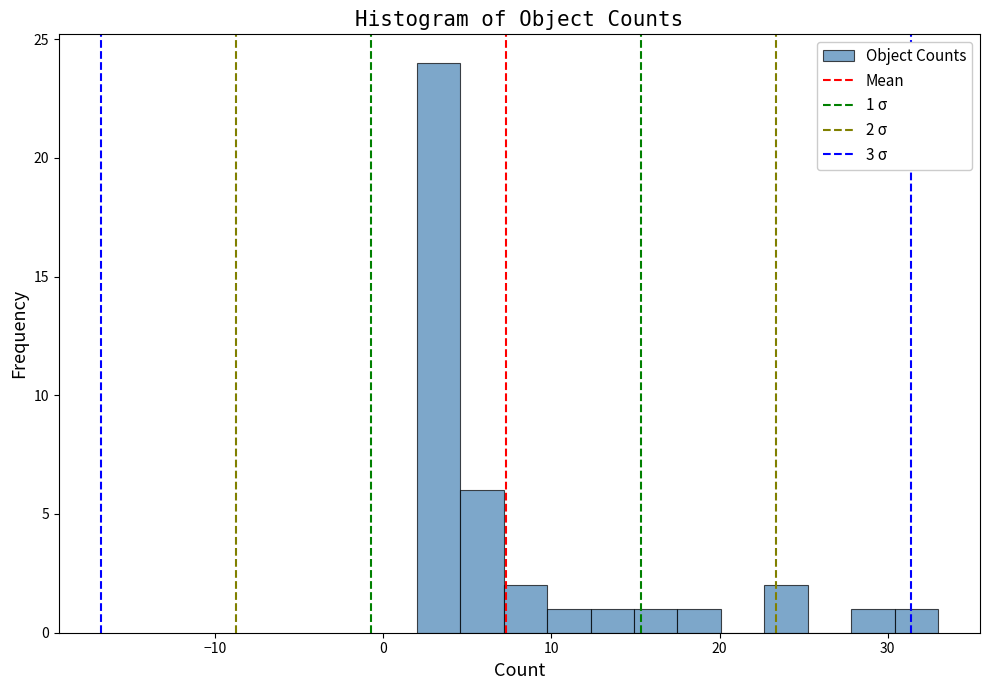

Read against the x-axis, roughly where is the centre of the tallest bar?

3